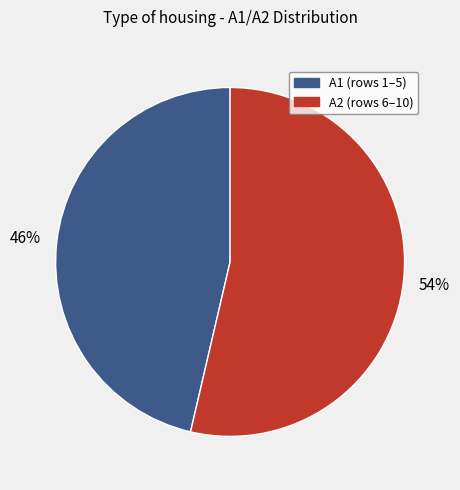

Is there any slice that represents more than half of the pie?

Yes